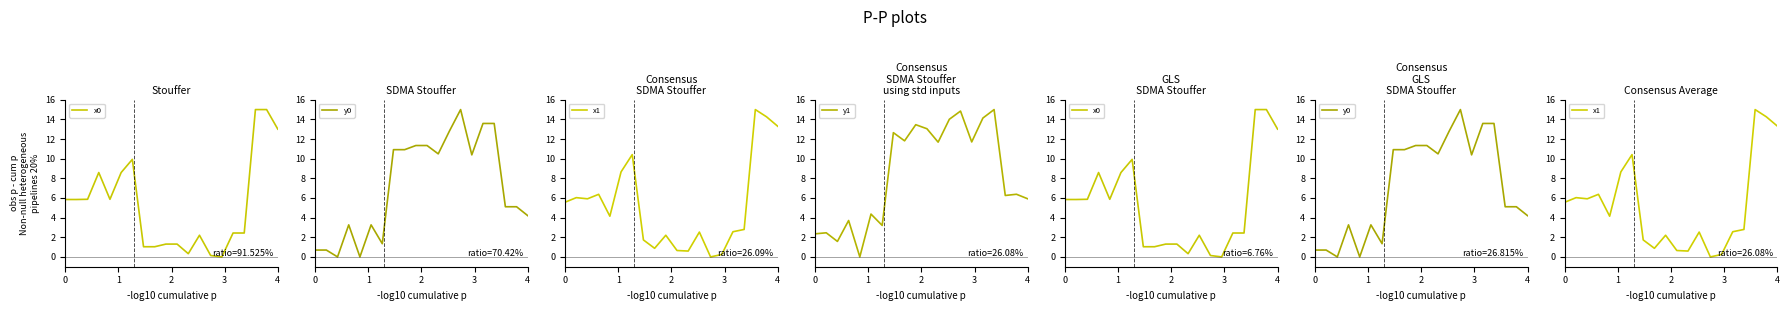

How many intersections are there between y0 and x1?

2